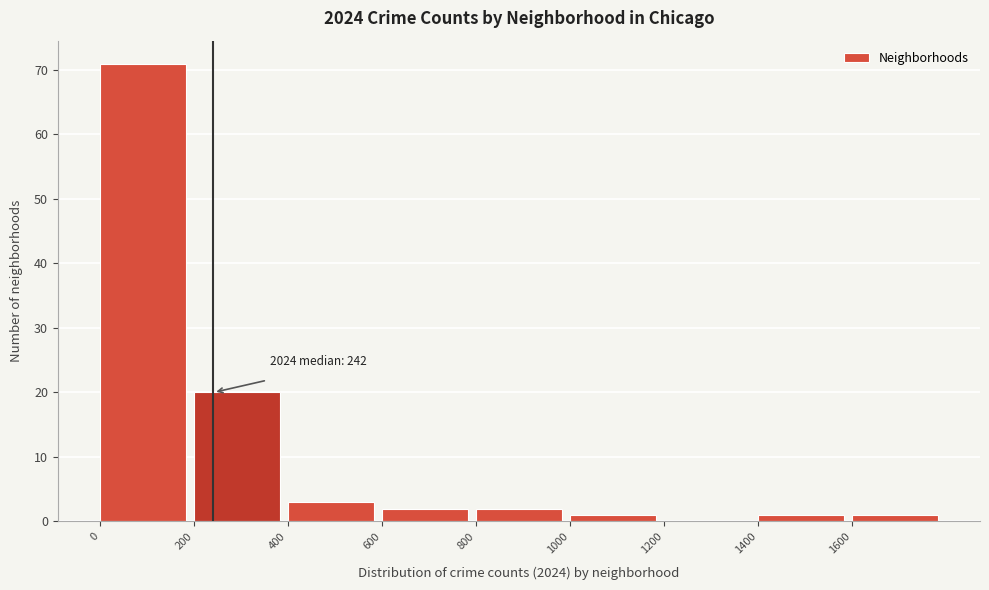

Over which range of the x-axis is the bar tallest?

0 to 200